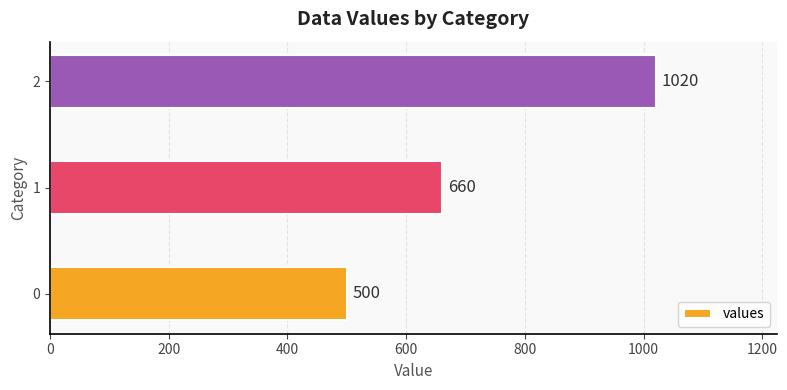

What is the sum of all values?

2180